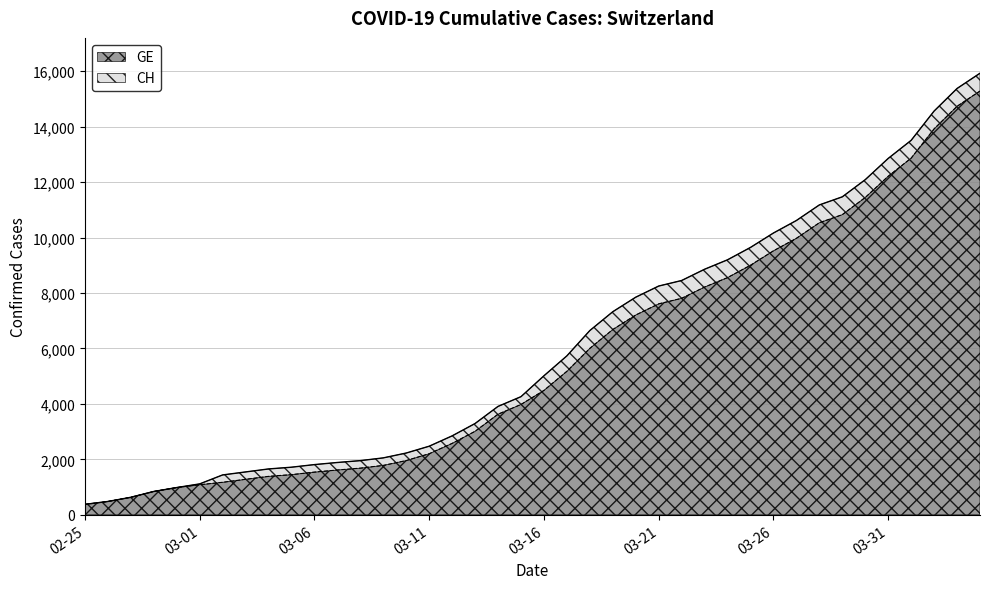

At which category is the sum across all series the highest?

2020-04-04